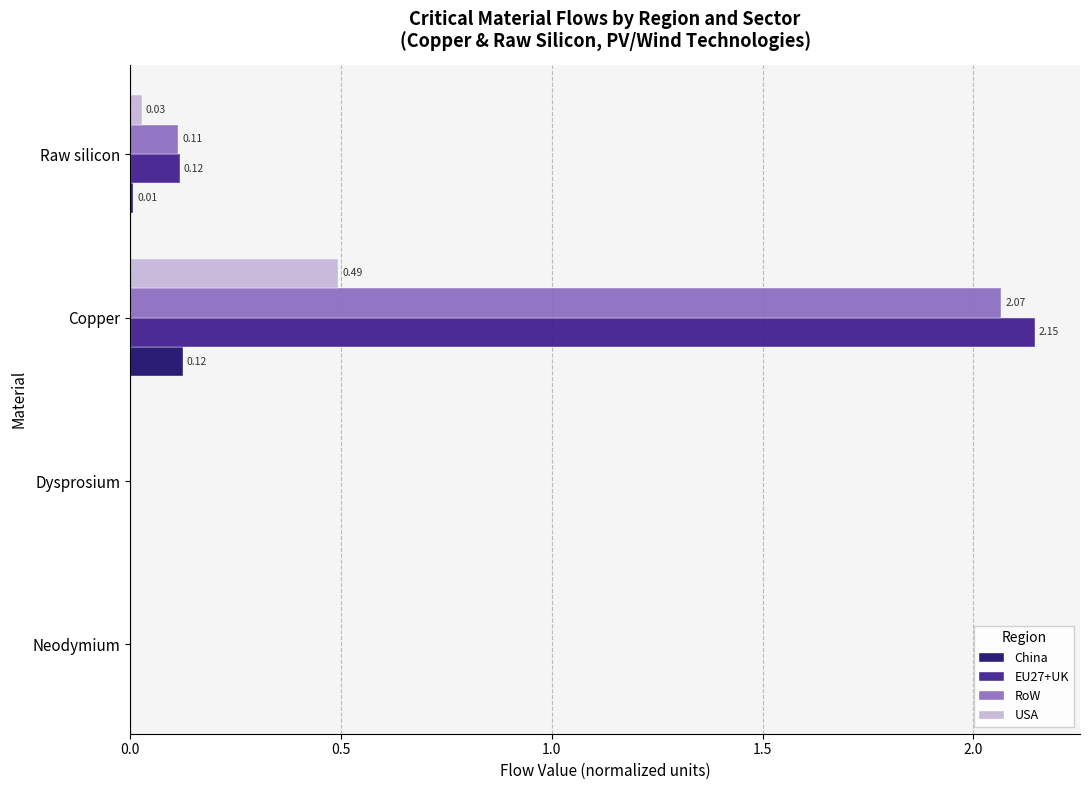

At which label is EU27+UK closest to 1?

Raw silicon